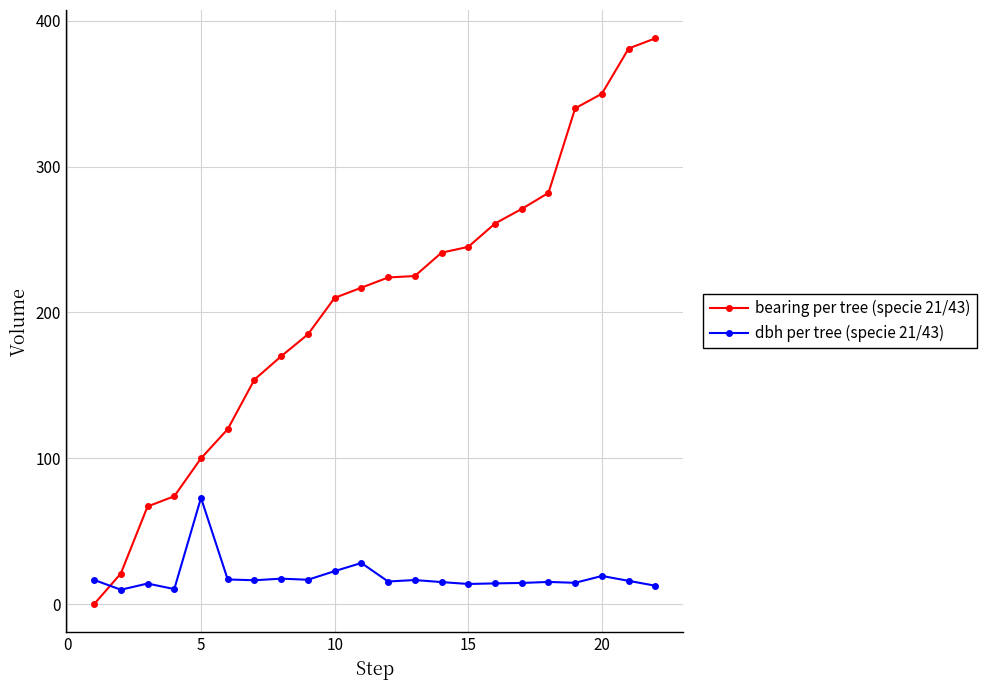

What is the difference between the second highest and second lowest values in the bearing per tree (specie 21/43) series?

360.0